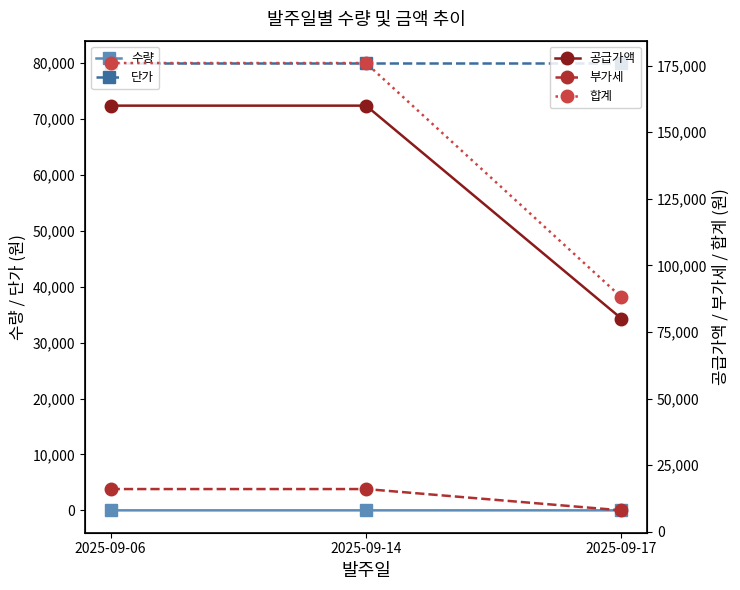

Is the value of 공급가액 at 2025-09-14 greater than the value of 합계 at 2025-09-14?

No